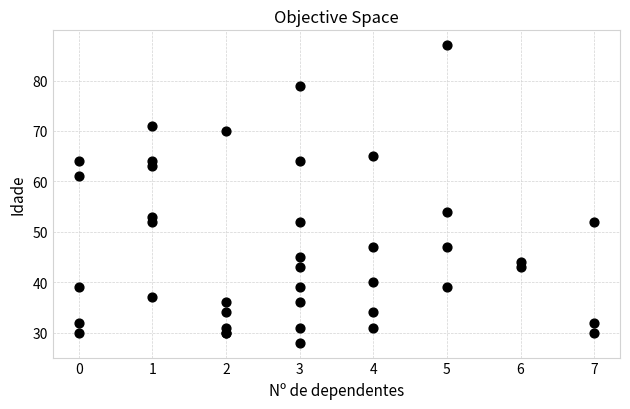

What Y value in the scatter plot is closest to 57?

54